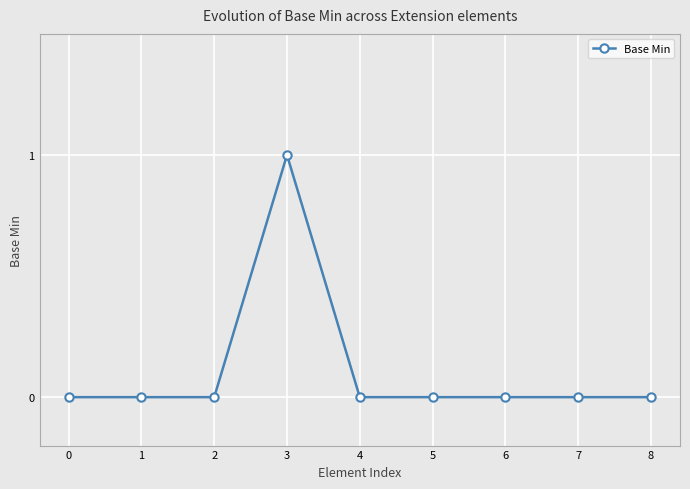

Reading left to right, list all the values displayed in this chart.

0=0	1=0	2=0	3=1	4=0	5=0	6=0	7=0	8=0